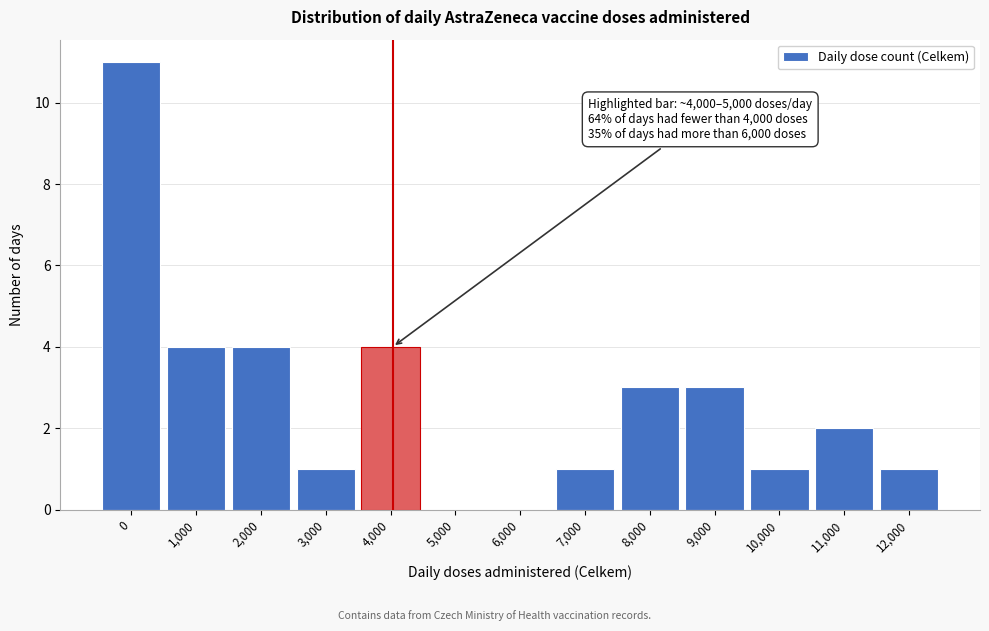

Reading left to right, extract all data points from this chart.

0=11	1,000=4	2,000=4	3,000=1	4,000=4	5,000=0	6,000=0	7,000=1	8,000=3	9,000=3	10,000=1	11,000=2	12,000=1